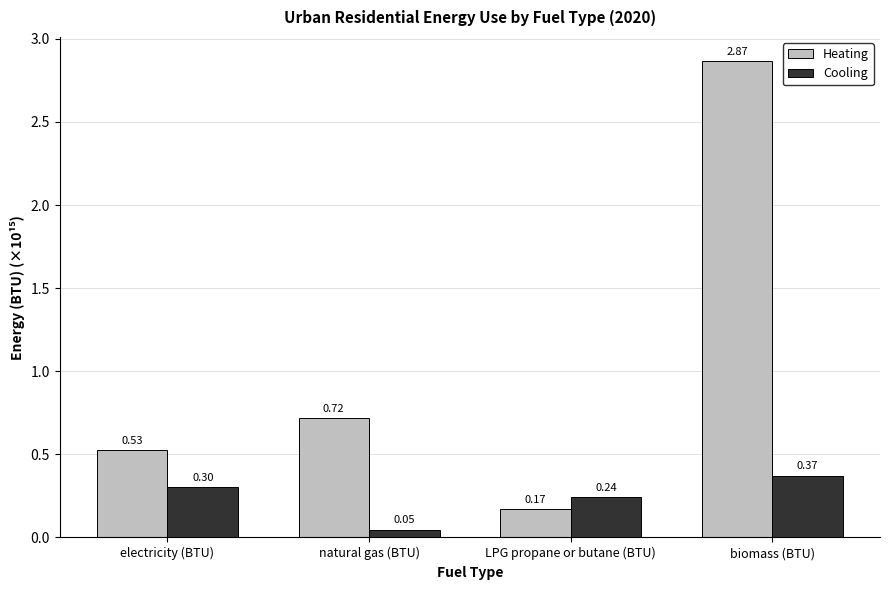

Does the chart contain stacked bars?

No